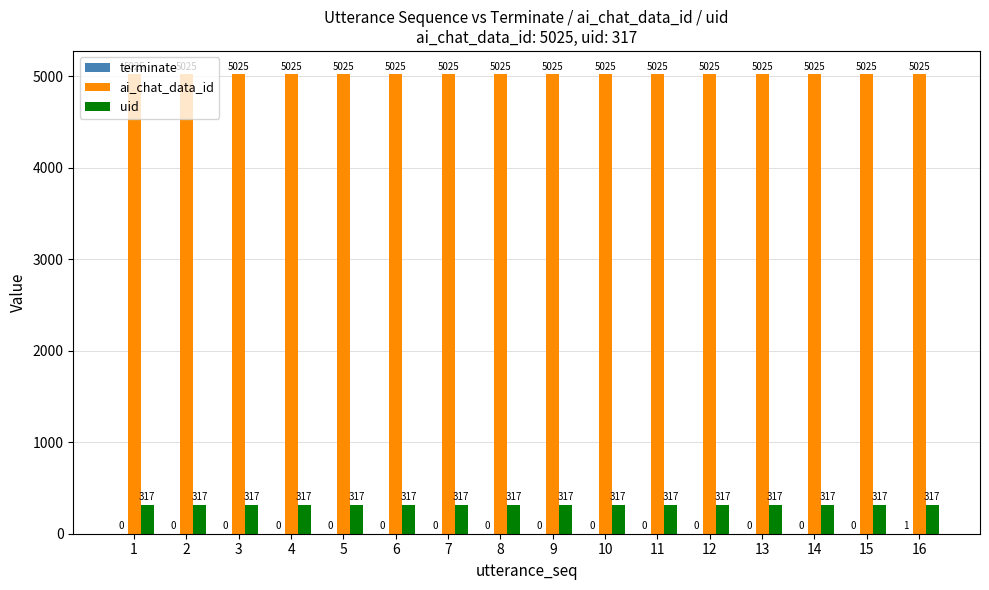

The value of uid at 2 is 317. True or false?

True